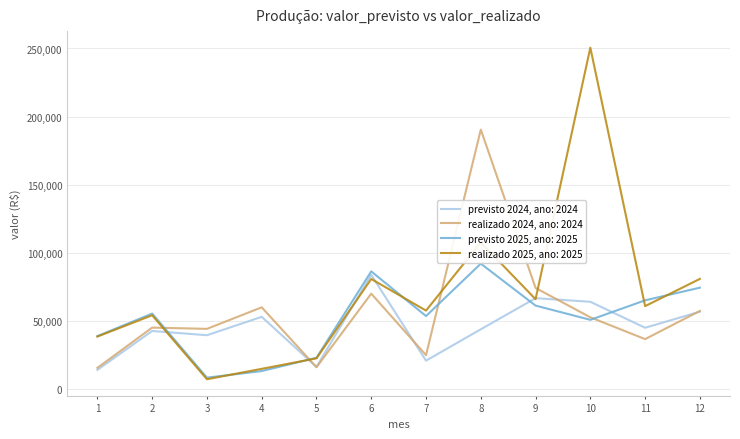

Count the number of categories in the chart.

12